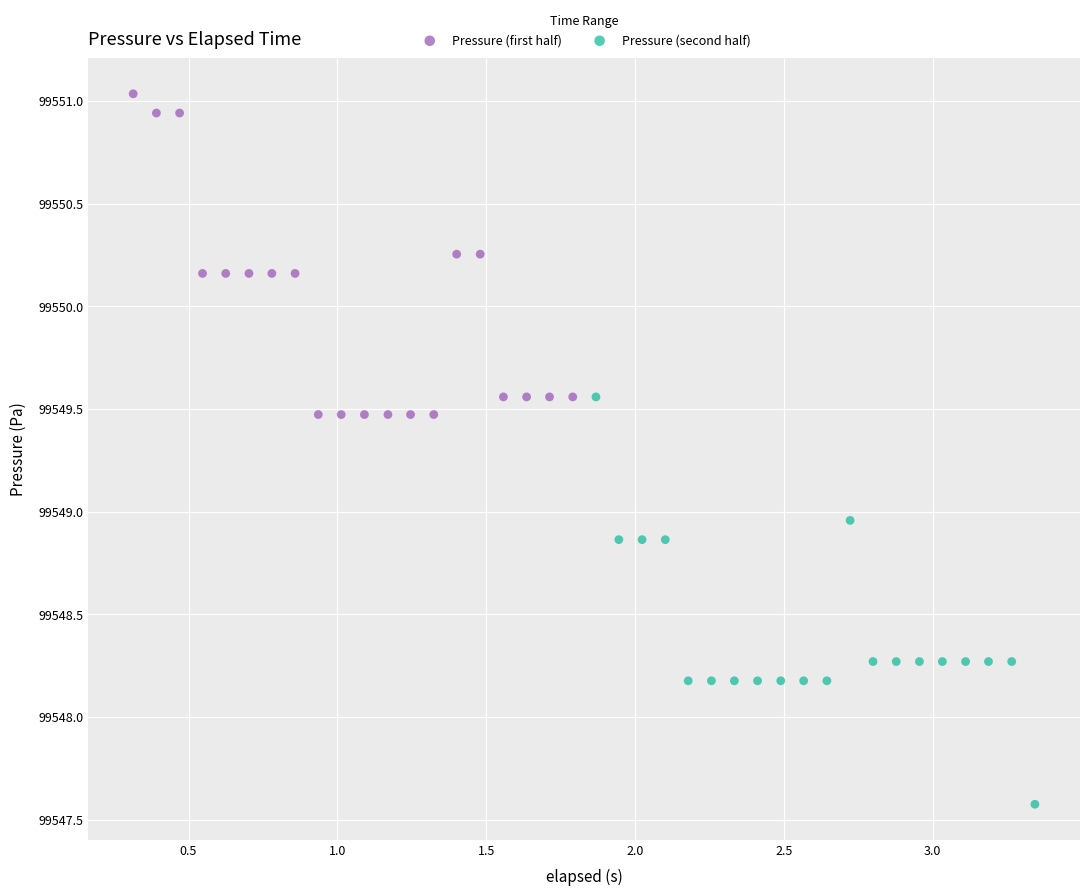

What are all the series names shown in the legend?

Pressure (first half), Pressure (second half)